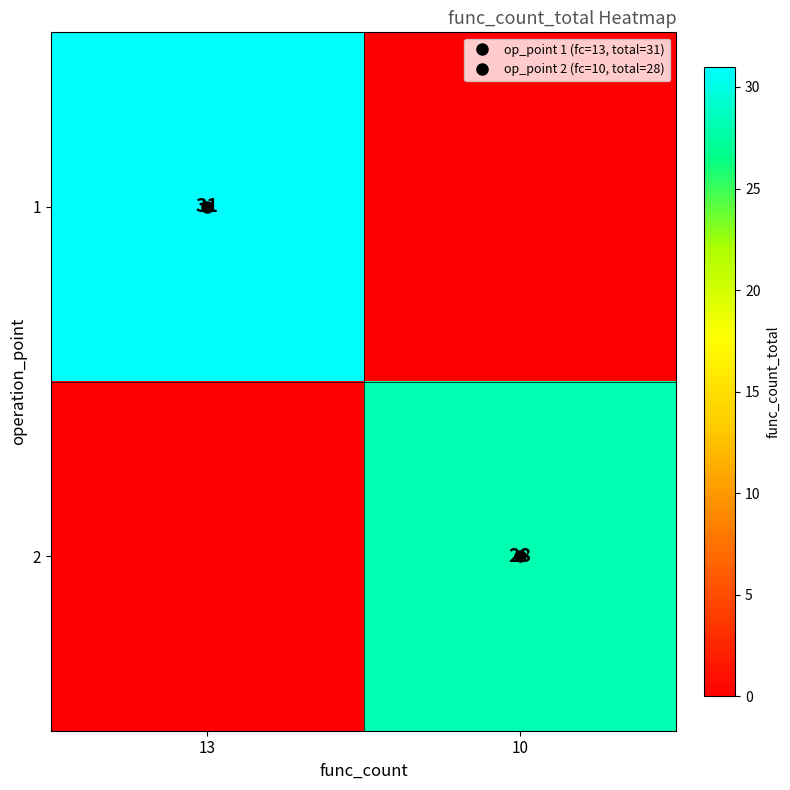

True or false: 2 has a value of 0 at 13.

True